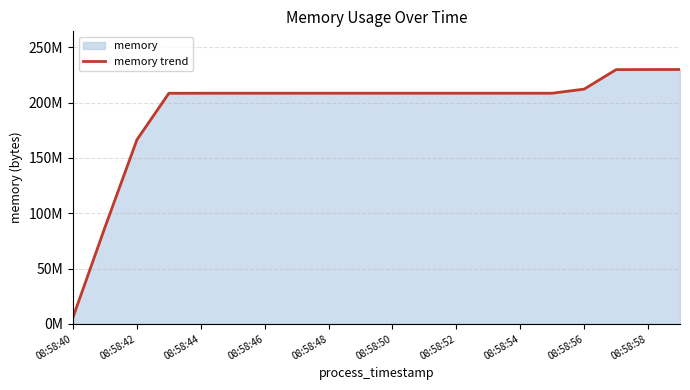

What is the difference between the second highest and second lowest values?

142475264